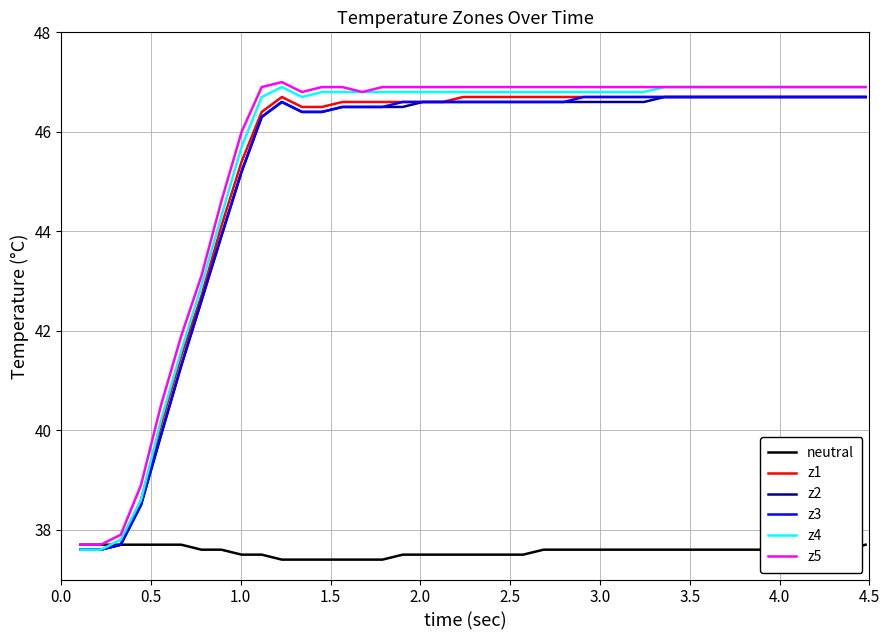

What is the highest value of the z4 series?

46.9